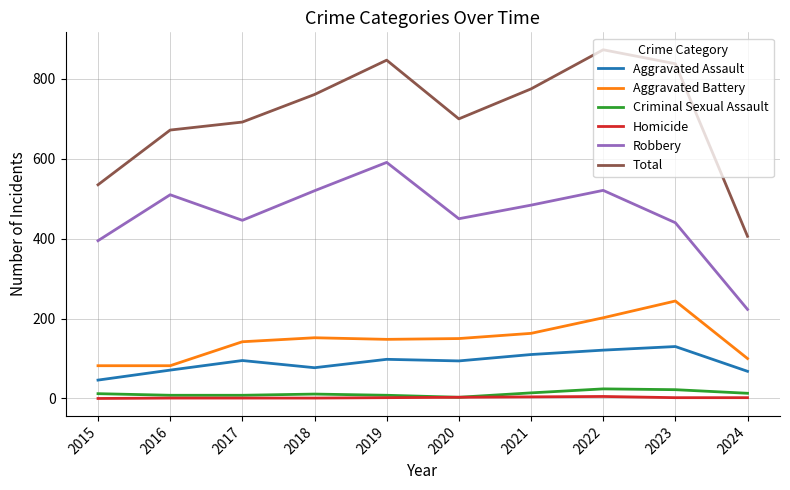

At which label is Total closest to 639?

2016